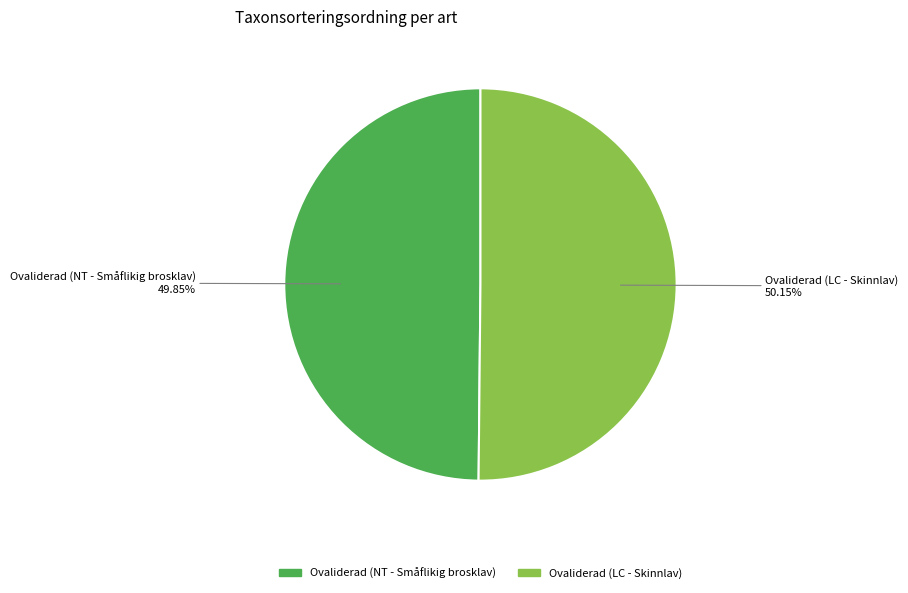

Approximately how many times larger is the value at Ovaliderad (NT - Småflikig brosklav) compared to Ovaliderad (LC - Skinnlav)?

1.0